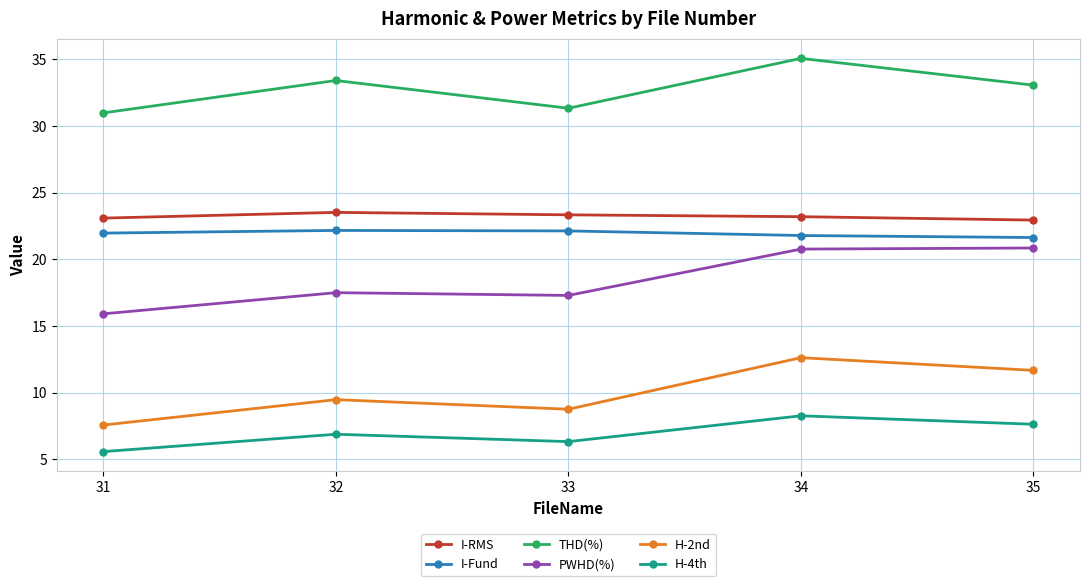

Is it true that THD(%) equals 33.1 at 35?

True